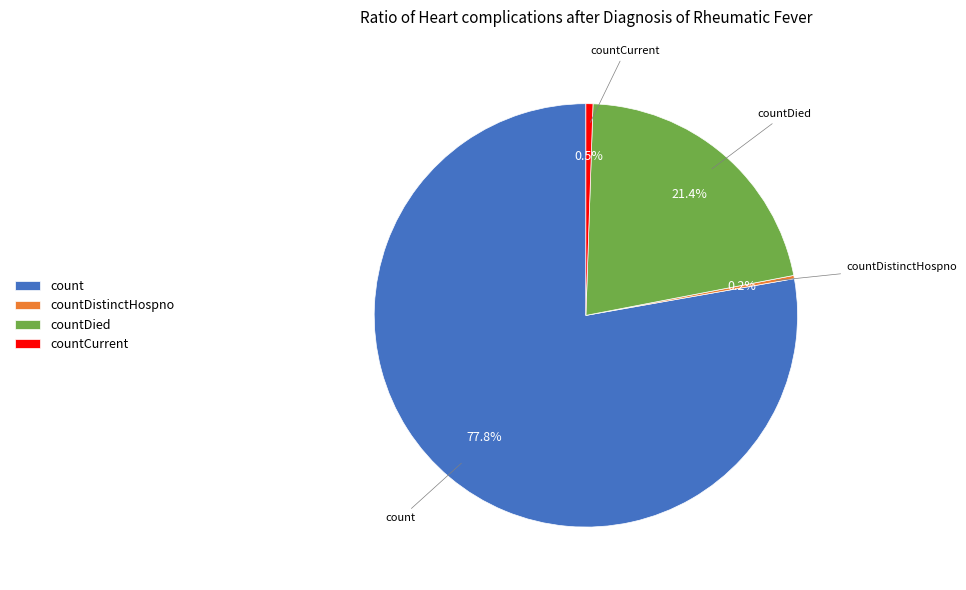

What percentage is the count slice, to the nearest percent?

78%